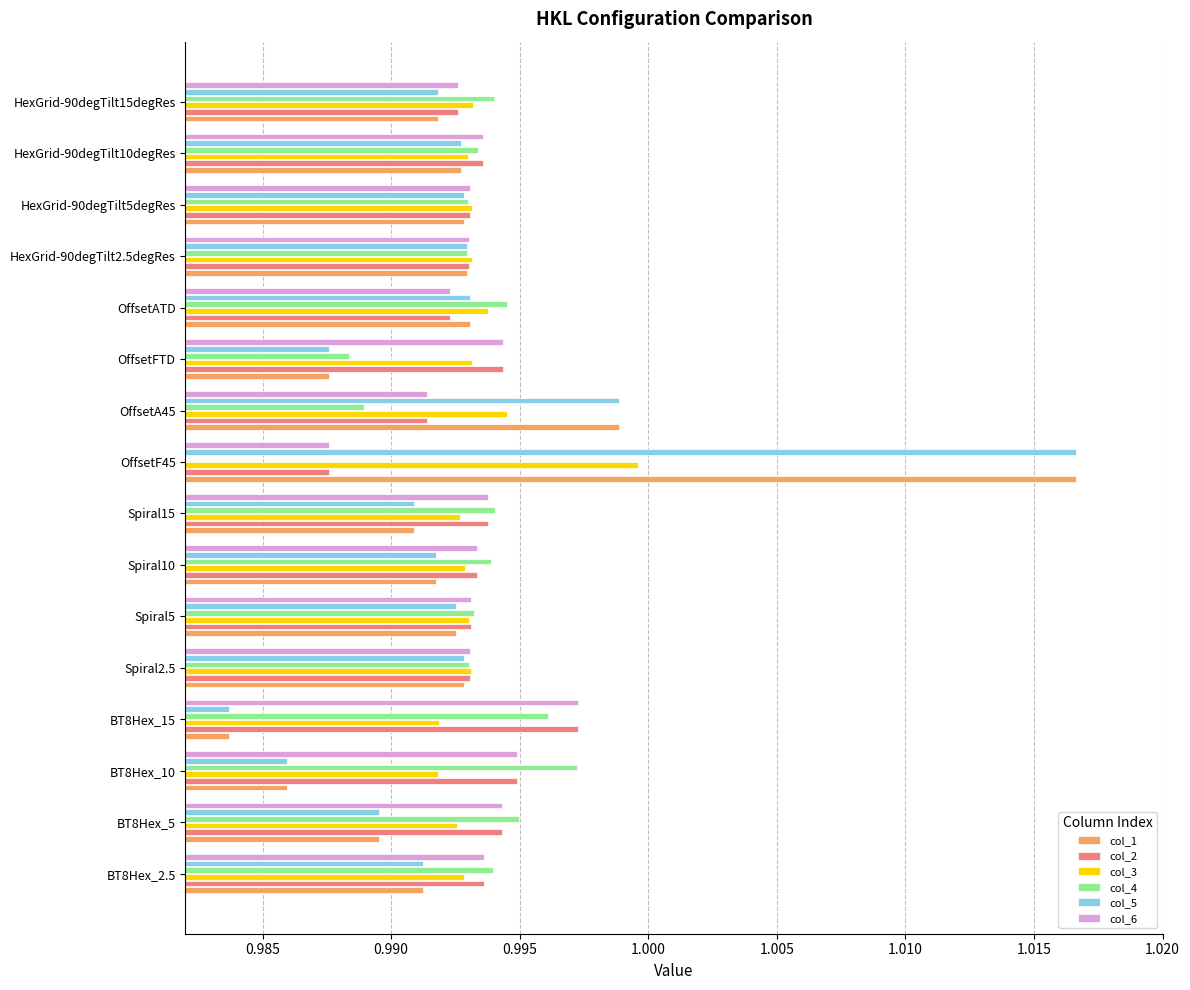

Rank the series at BT8Hex_2.5 from lowest to highest value.

col_1, col_5, col_3, col_2, col_6, col_4